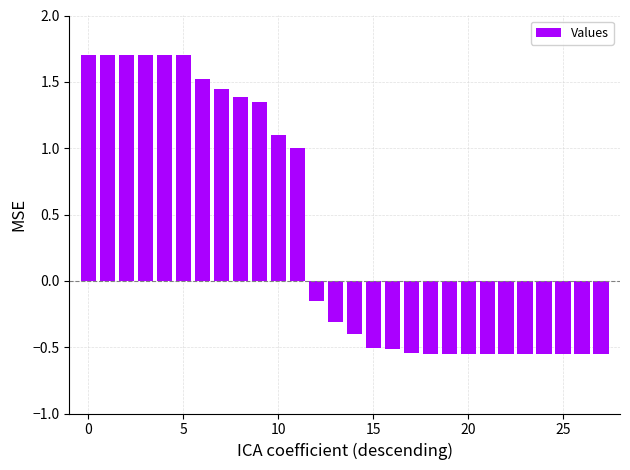

What is the value of the 12th bar from the left?

1.0